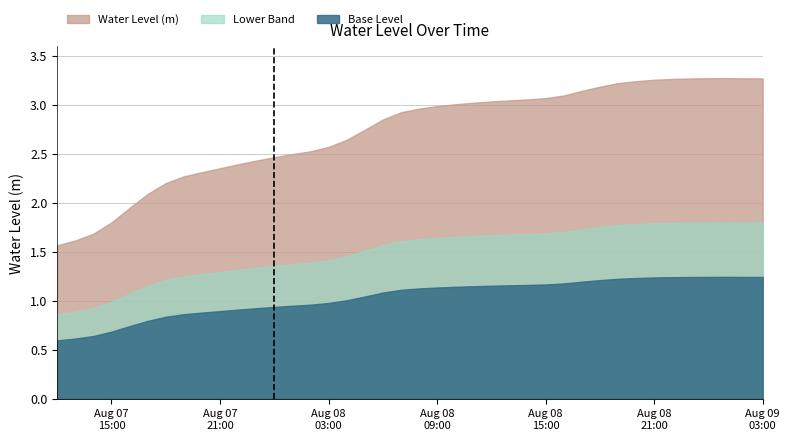

How many distinct data groups are displayed?

3